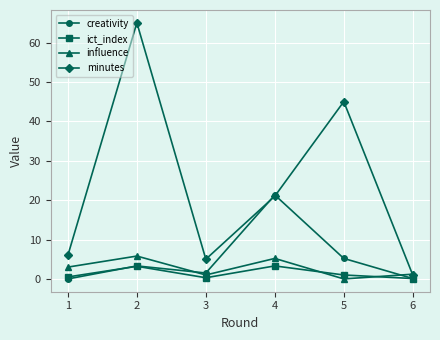

True or false: ict_index and minutes intersect in this chart.

False